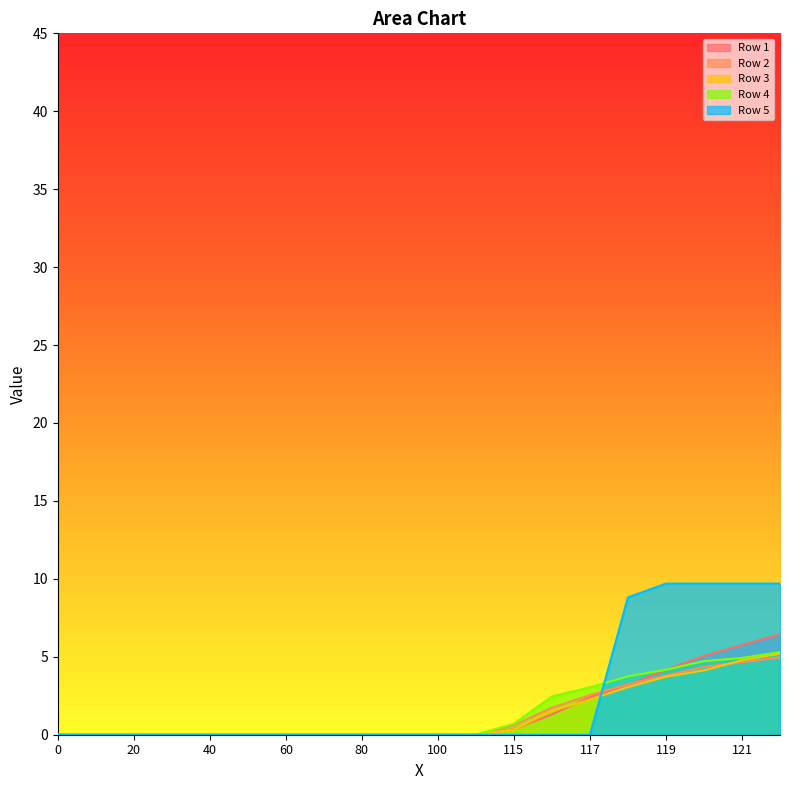

How many distinct data groups are displayed?

5